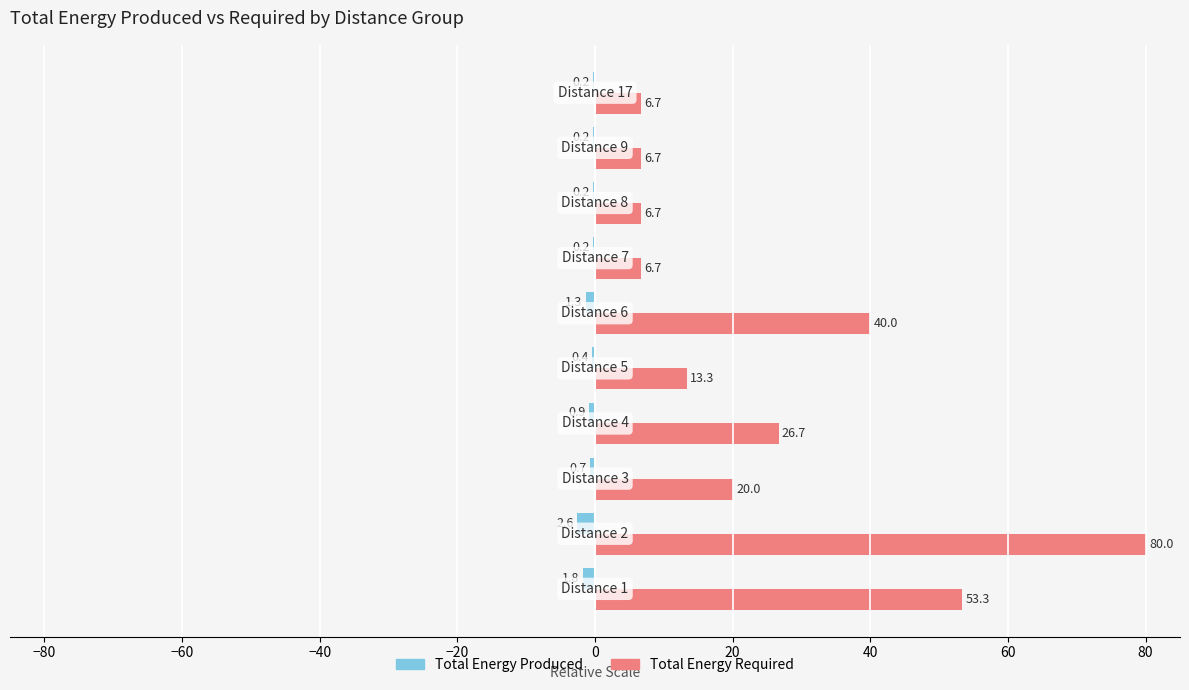

Which series has the widest spread of values?

Total Energy Required